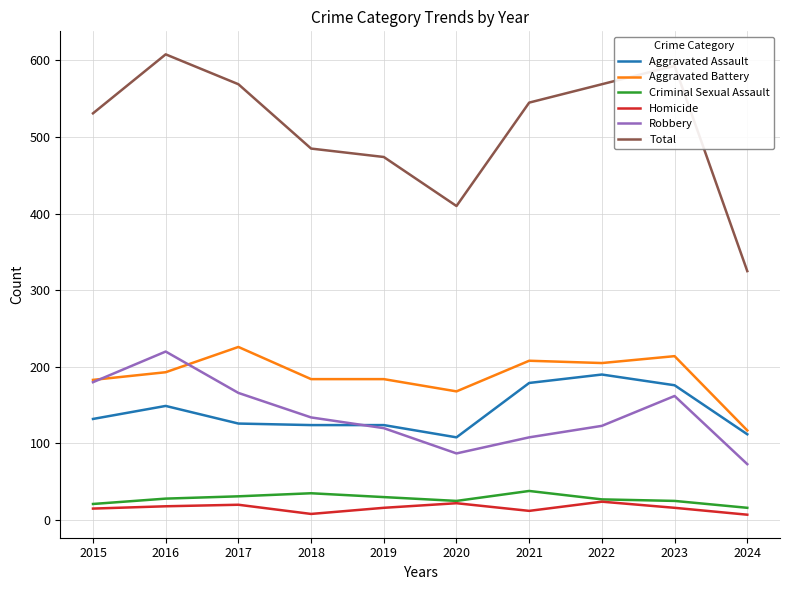

True or false: Robbery and Criminal Sexual Assault cross at least once.

False